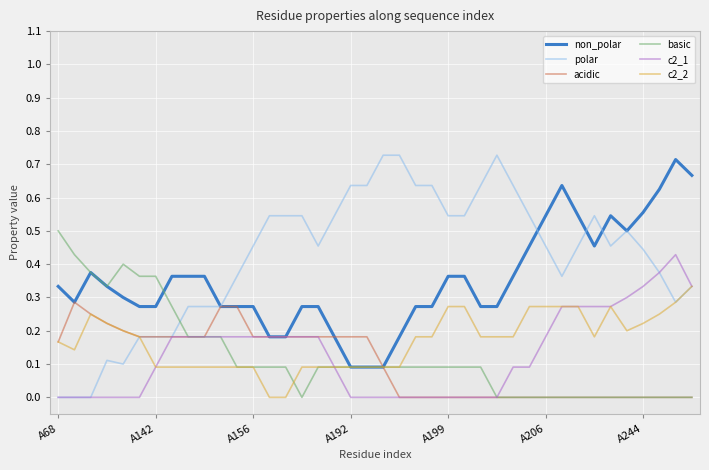

True or false: polar and basic cross at least once.

True